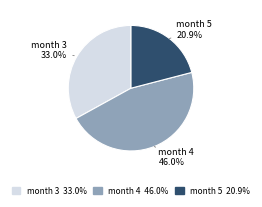

How many slices are in this pie chart?

3